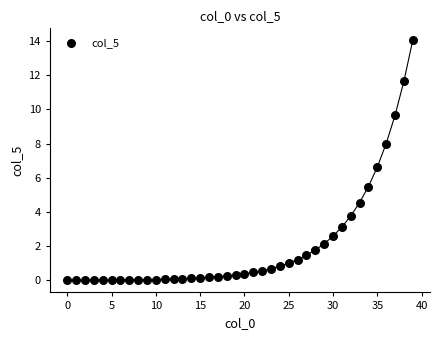

What is the range of Y values (max minus min)?

14.0